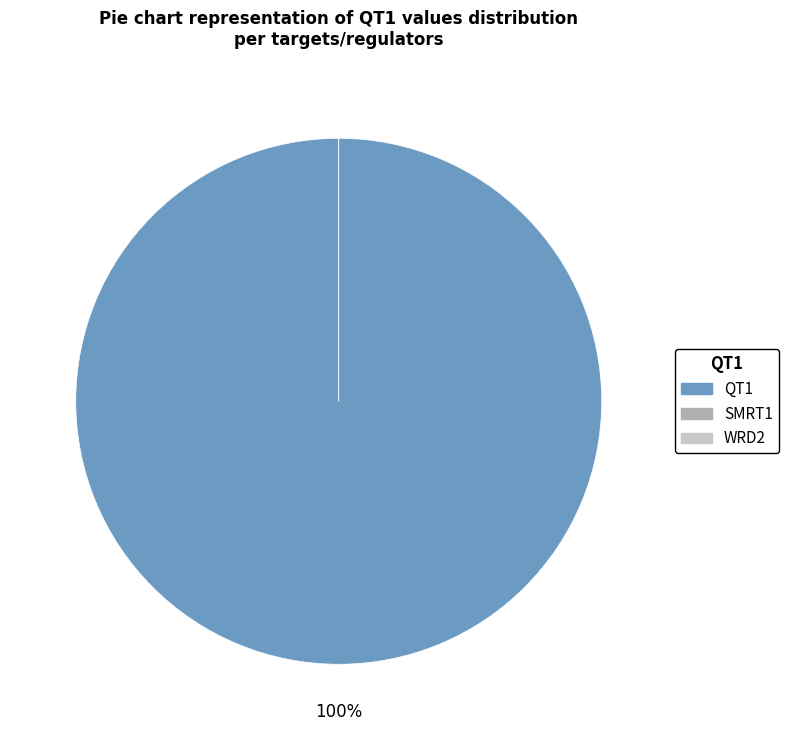

What is the total percentage of SMRT1 and QT1?

100.0%